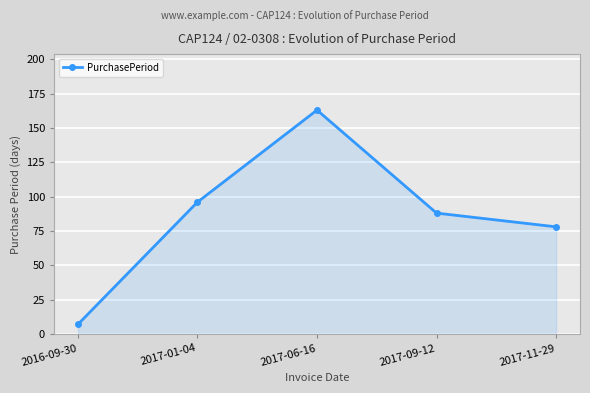

Which label corresponds to the smallest value in the chart?

2016-09-30